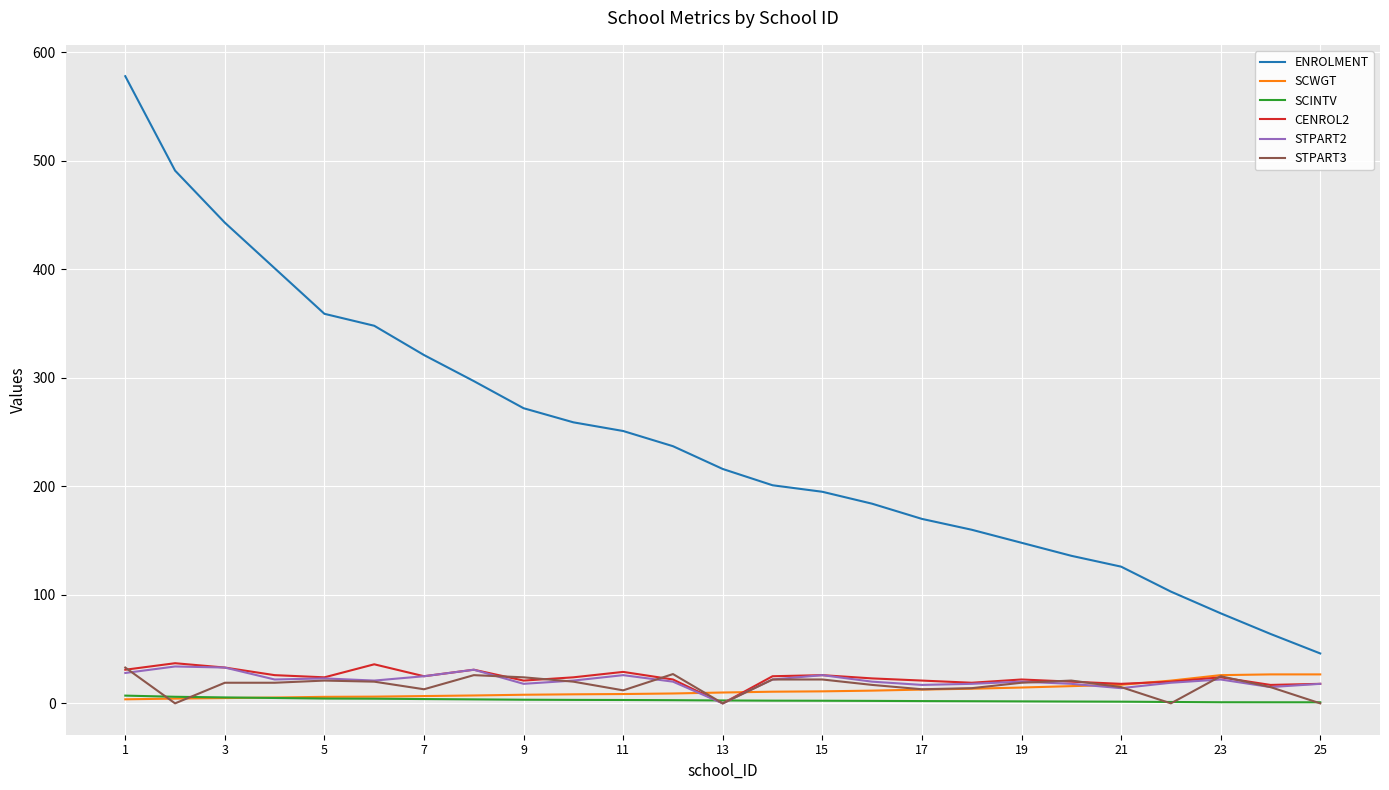

True or false: ENROLMENT and SCWGT cross at least once.

False